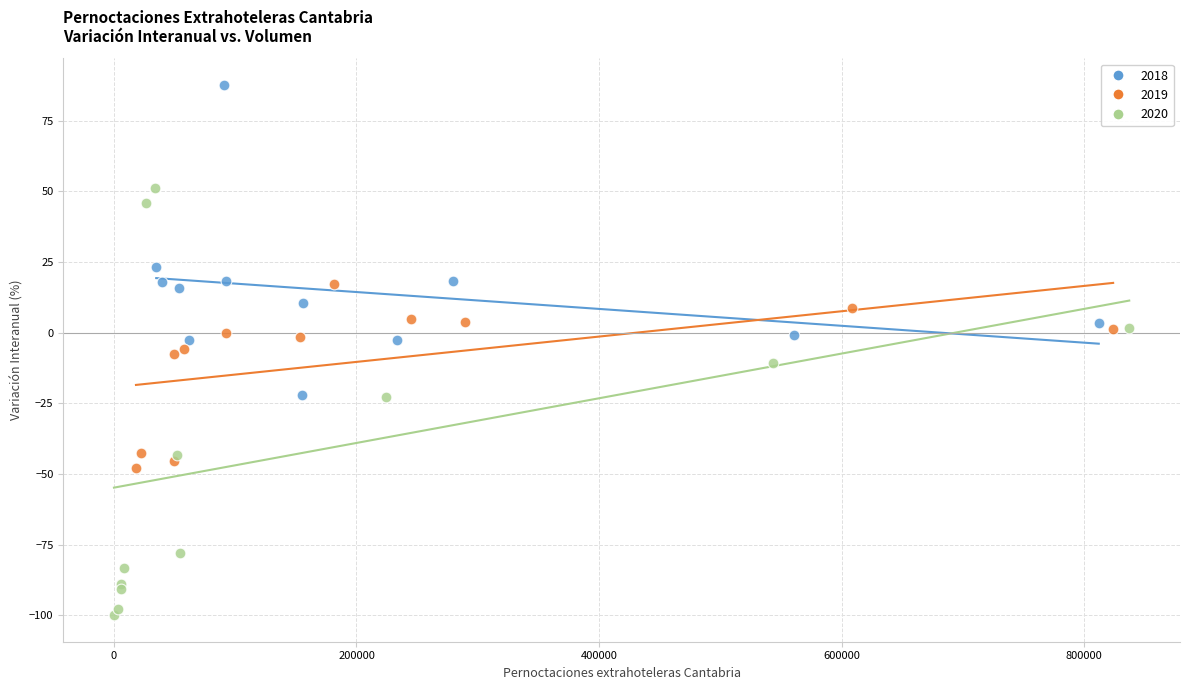

Which series reaches the maximum Y coordinate?

2018